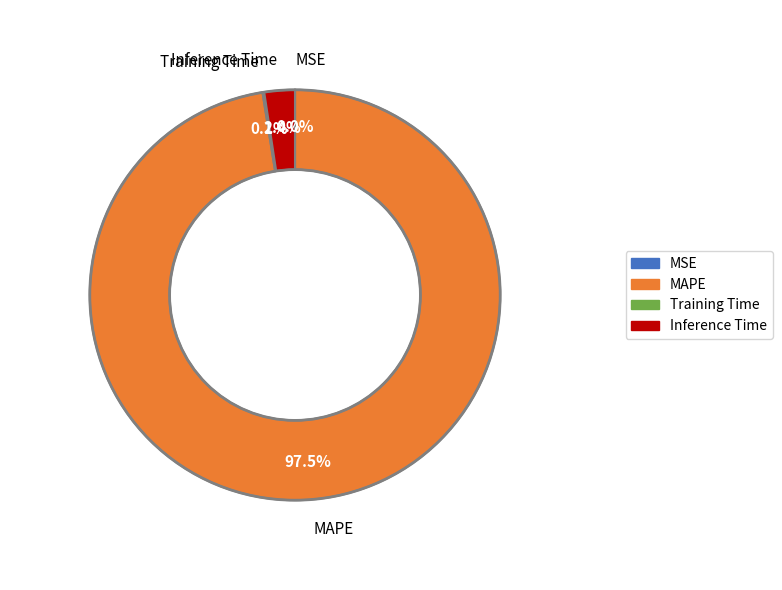

What is the largest slice in the pie chart?

MAPE